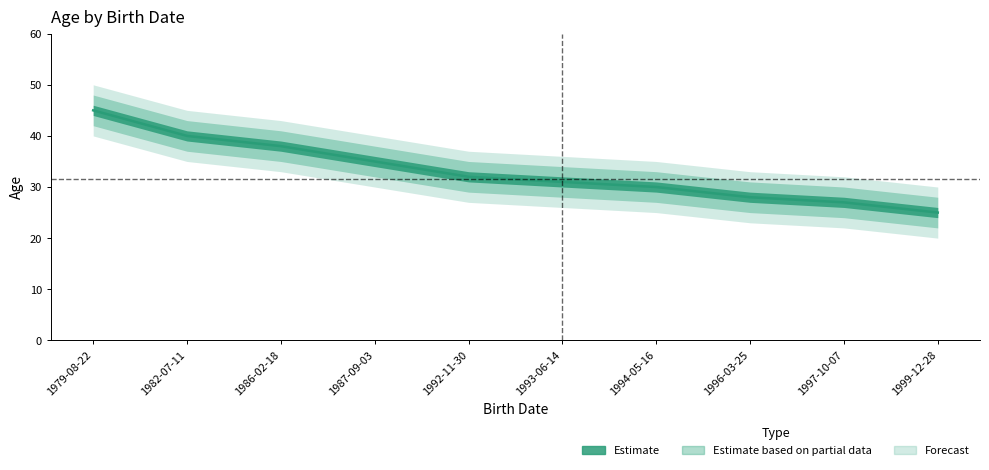

Rank the categories by value from highest to lowest.

1979-08-22, 1982-07-11, 1986-02-18, 1987-09-03, 1992-11-30, 1993-06-14, 1994-05-16, 1996-03-25, 1997-10-07, 1999-12-28